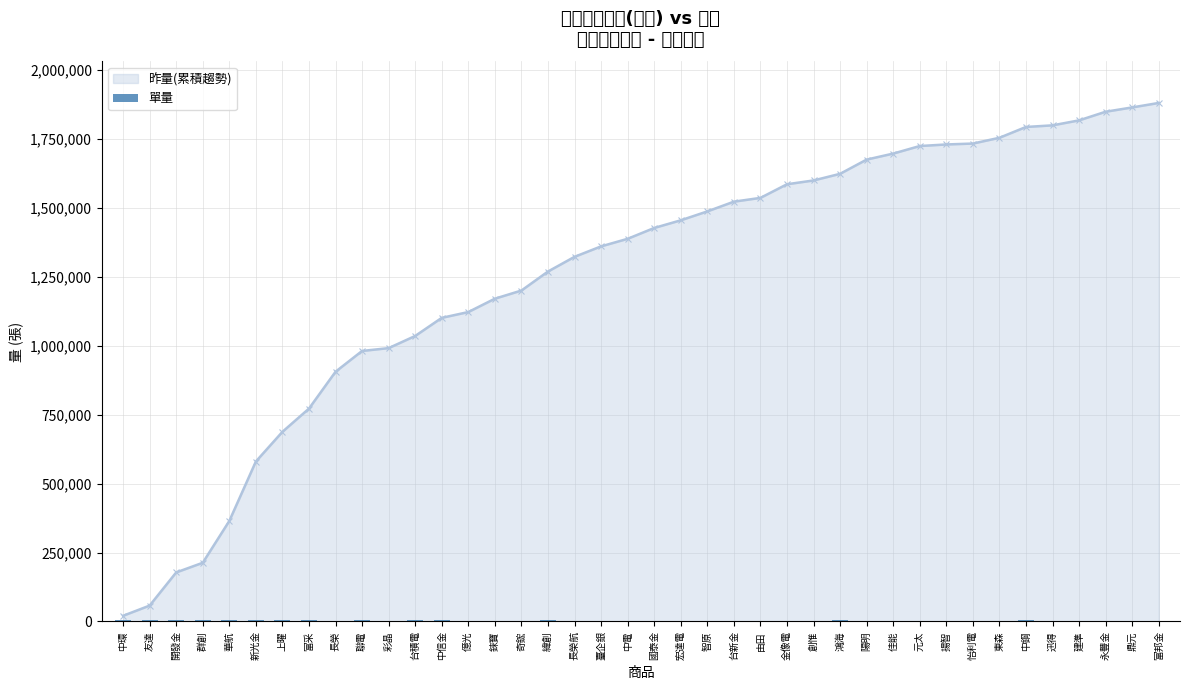

Does the chart contain any negative values?

No